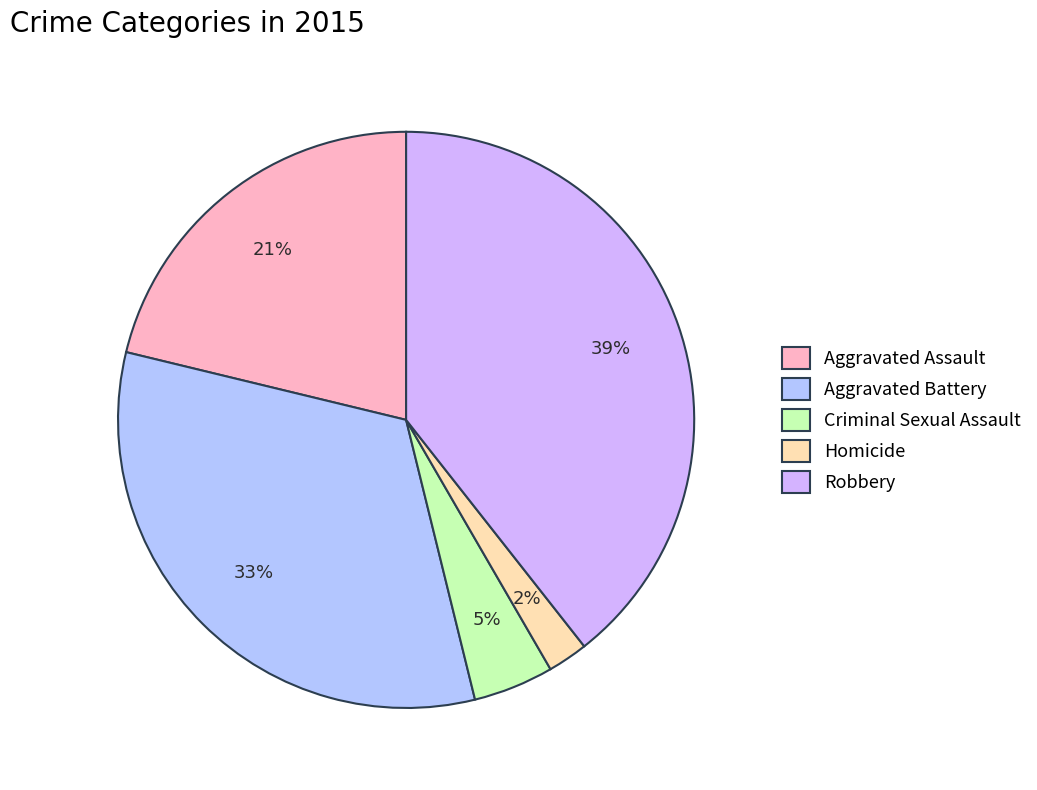

Is the sum of Homicide and Aggravated Assault greater than half?

No